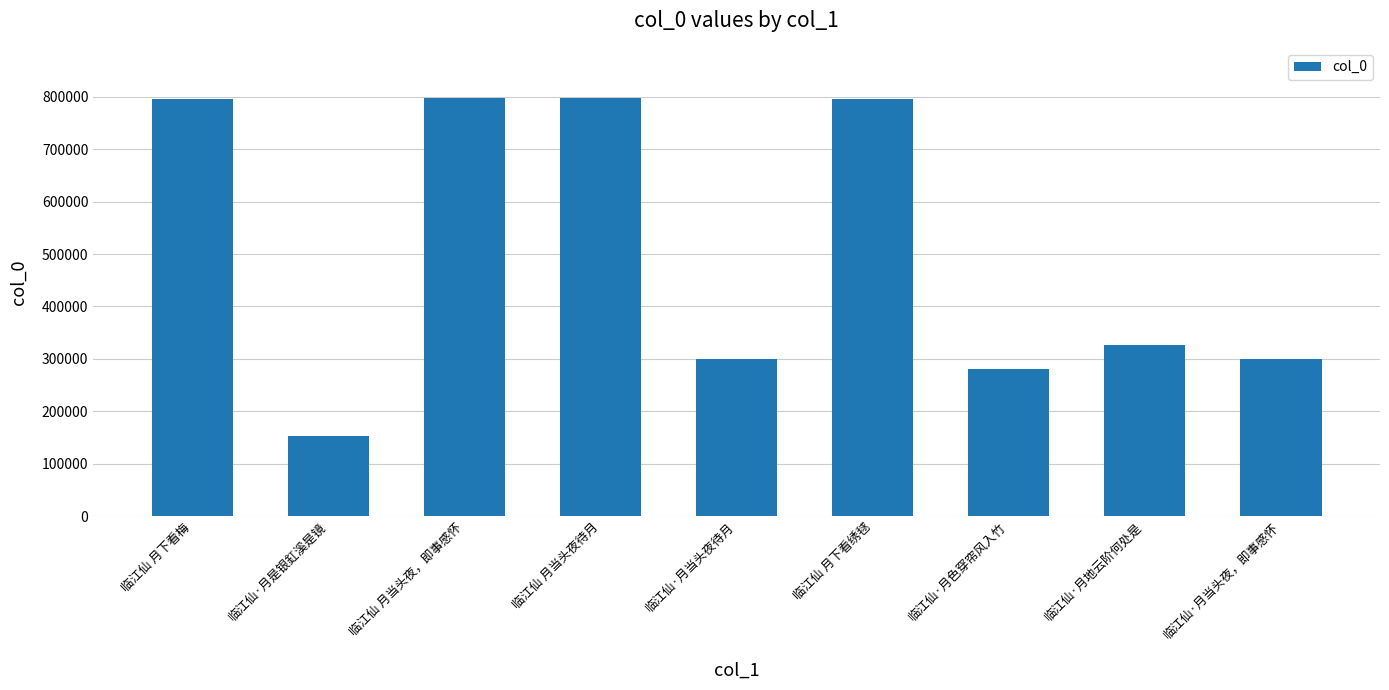

True or false: the data shows 796255 at 临江仙 月下看梅.

True